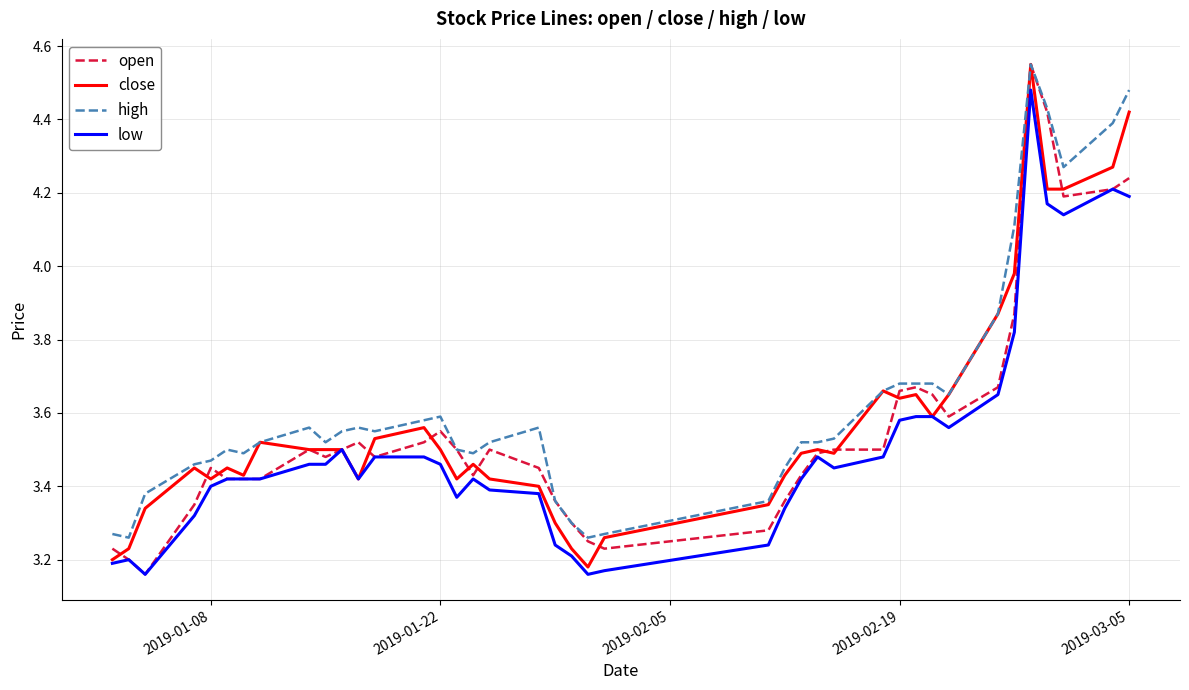

Count the number of categories in the chart.

40